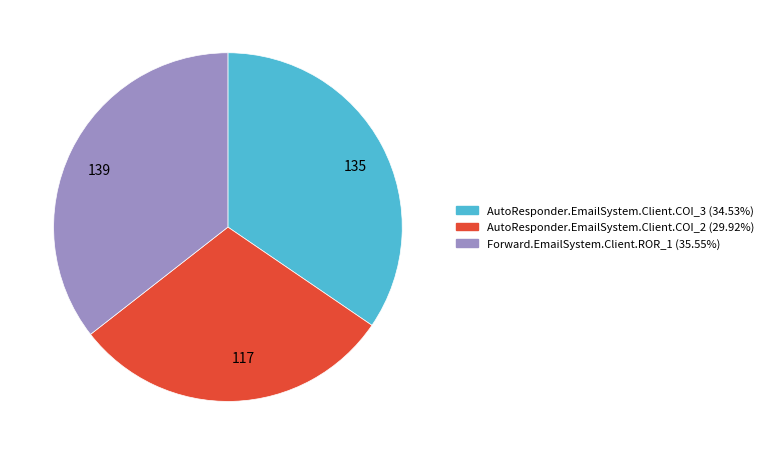

Do AutoResponder.EmailSystem.Client.COI_3 (34.53%) and Forward.EmailSystem.Client.ROR_1 (35.55%) together represent more than half of the pie?

Yes